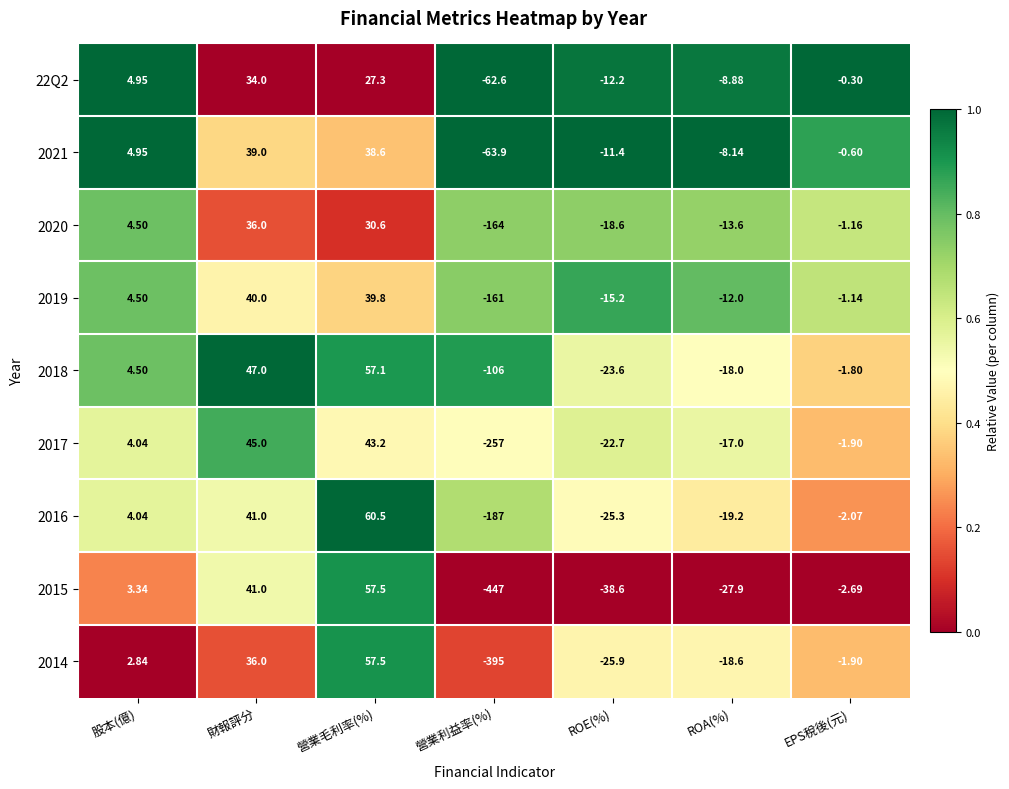

At which label does 2014 reach its peak?

營業毛利率(%)